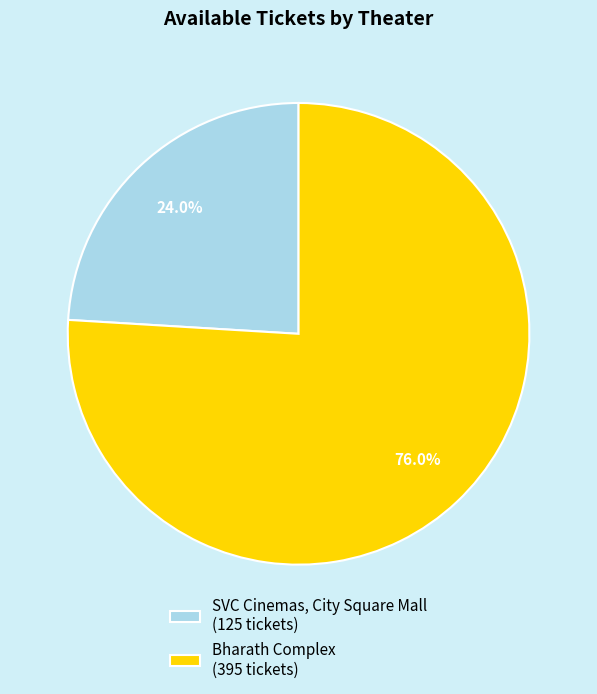

What percentage is NOT represented by SVC Cinemas, City Square Mall?

76.0%